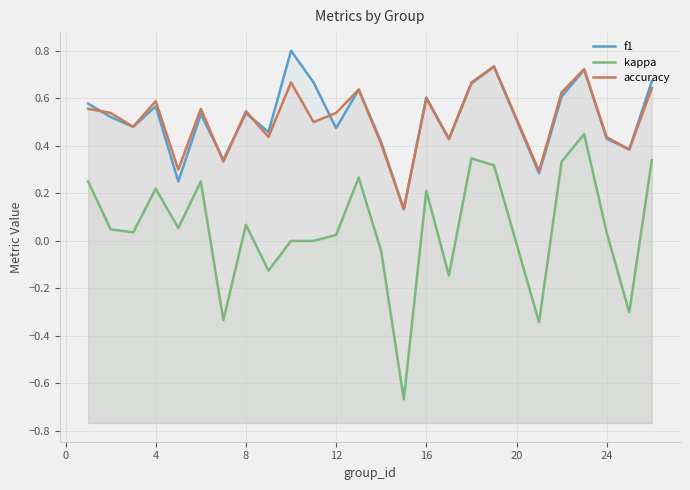

What is the lowest value of the accuracy series?

0.1